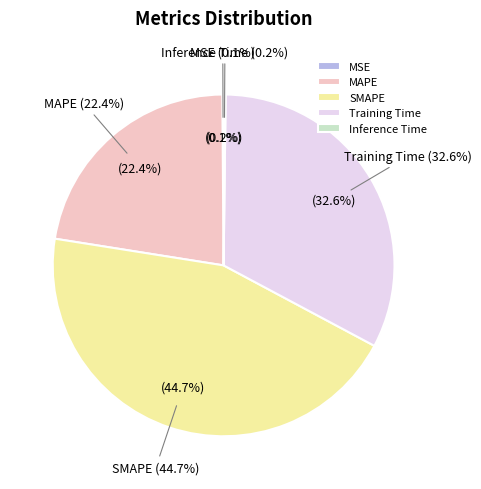

True or false: MAPE accounts for 16% of the total.

False